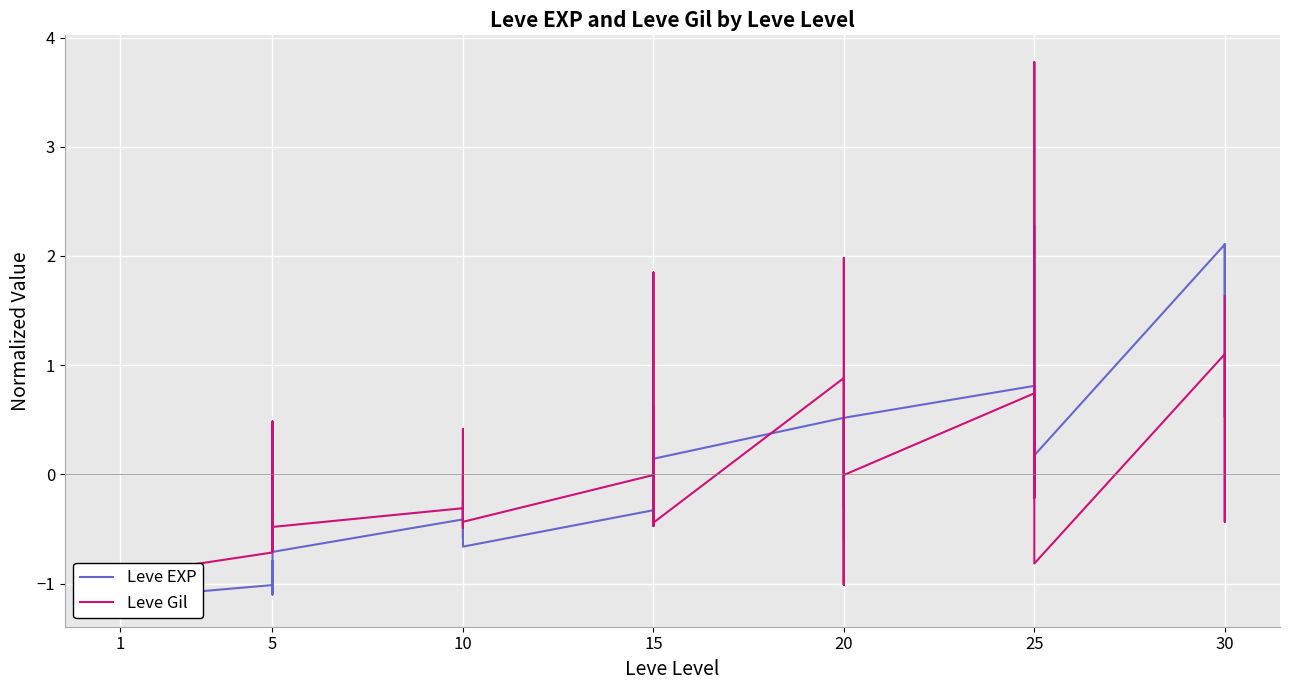

After their last crossing, which series has the higher values: Leve Gil or Leve EXP?

Leve EXP